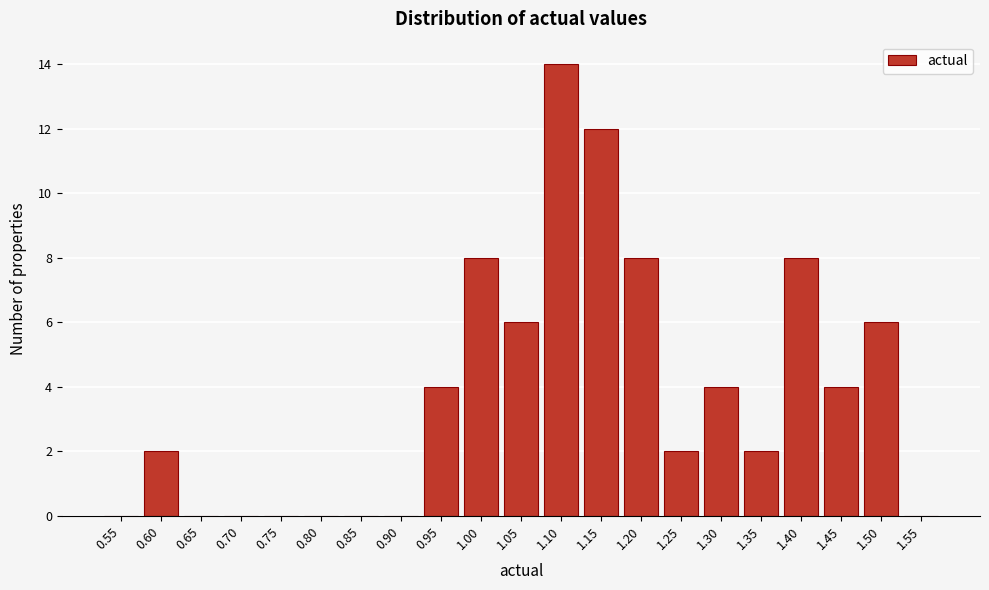

Reading left to right, list all the values displayed in this chart.

0.55=0	0.60=2	0.65=0	0.70=0	0.75=0	0.80=0	0.85=0	0.90=0	0.95=4	1.00=8	1.05=6	1.10=14	1.15=12	1.20=8	1.25=2	1.30=4	1.35=2	1.40=8	1.45=4	1.50=6	1.55=0